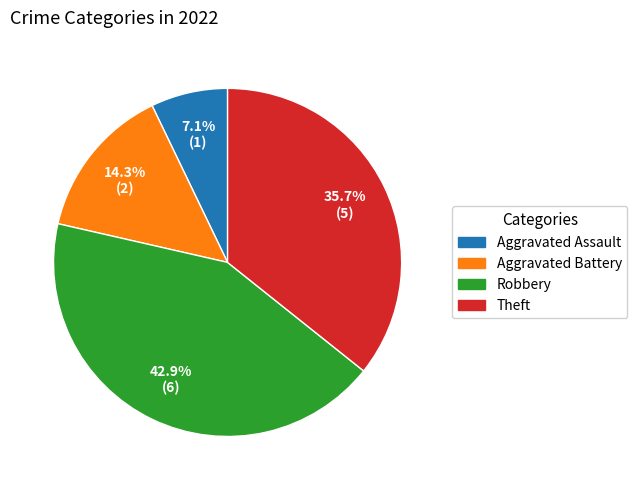

Is it true that Theft is 23% of the pie?

False